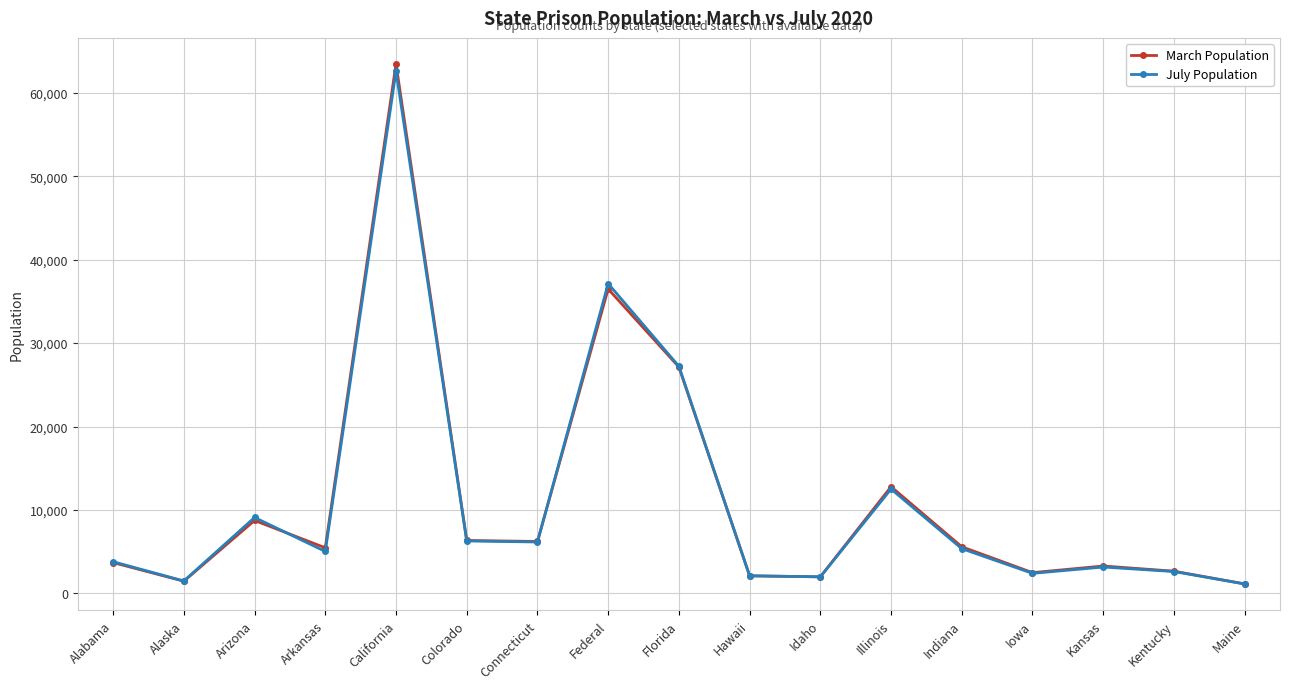

In July Population, how many points are lower than both neighbors (excluding endpoints)?

5